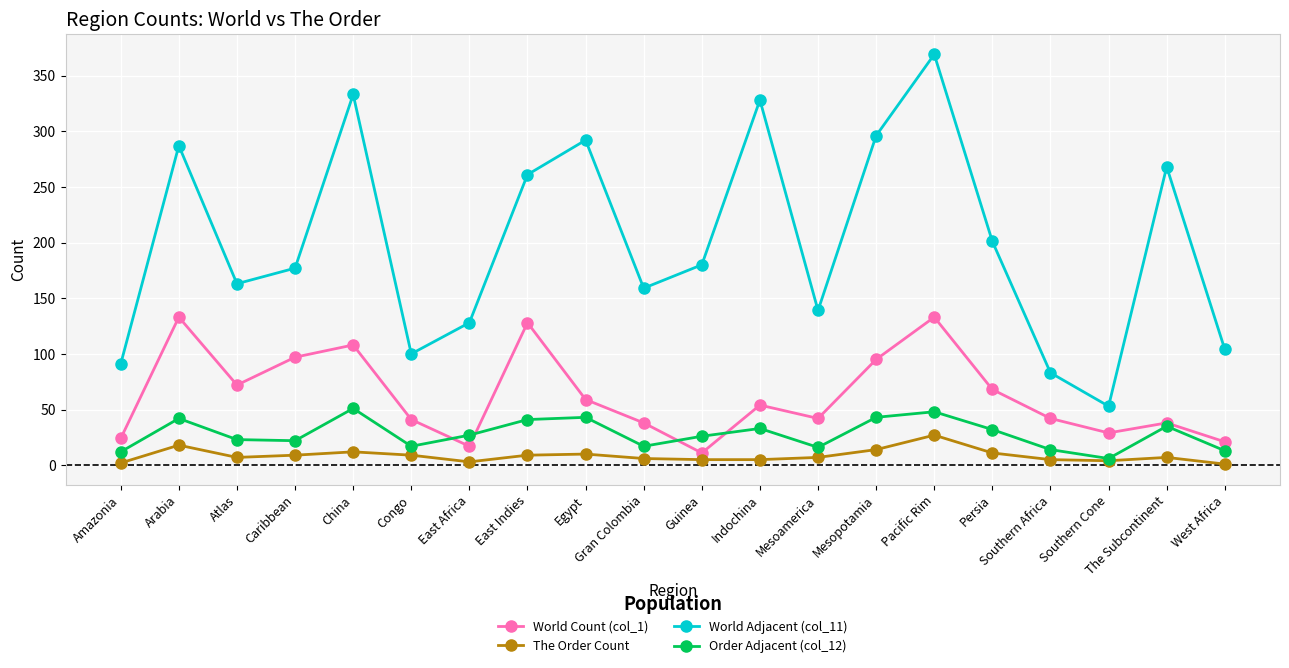

At which category does World Adjacent (col_11) reach its first local peak?

Arabia